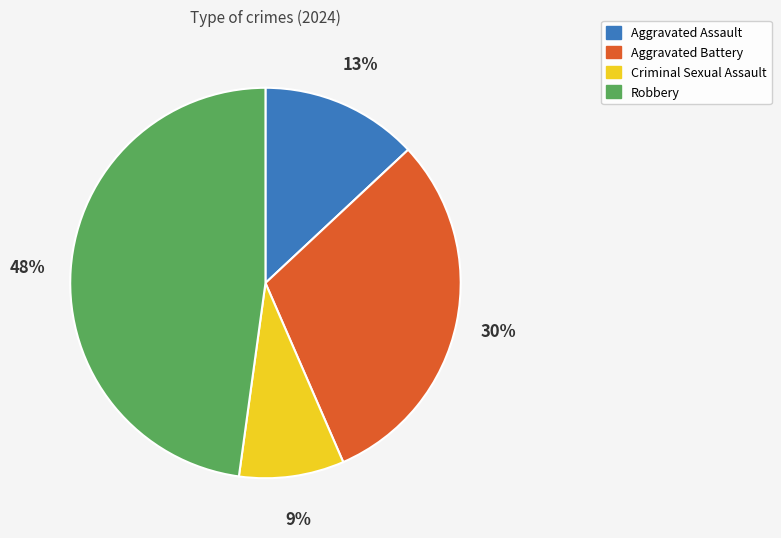

What percentage is the Robbery slice, to the nearest percent?

48%